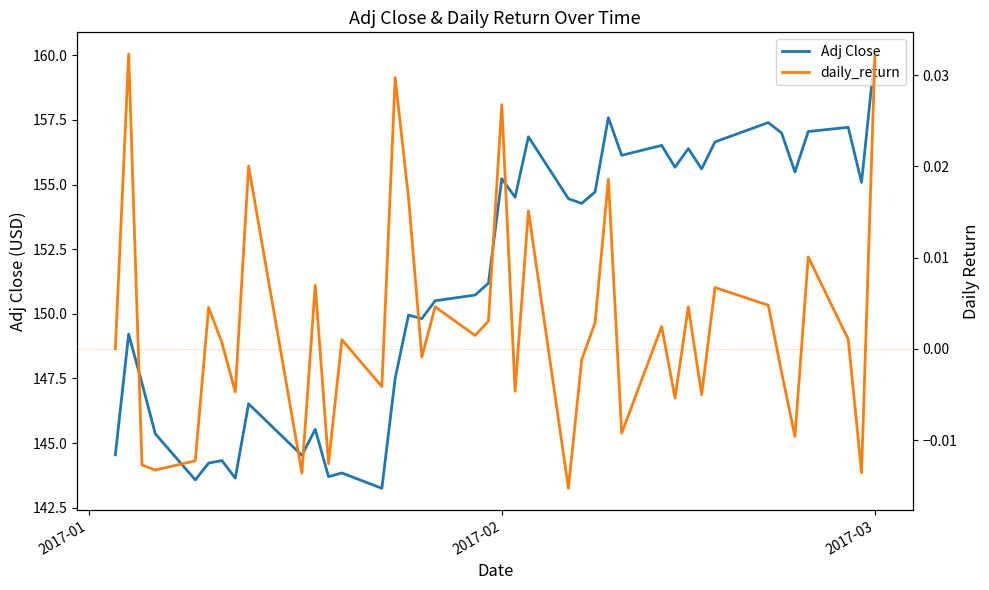

Which category has the highest value in the Adj Close series?

2017-03